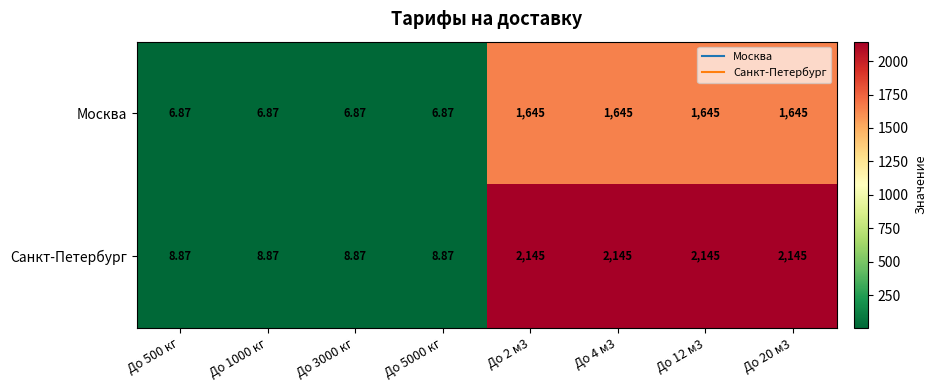

At До 4 м3, list the series in order from smallest to largest.

Москва, Санкт-Петербург